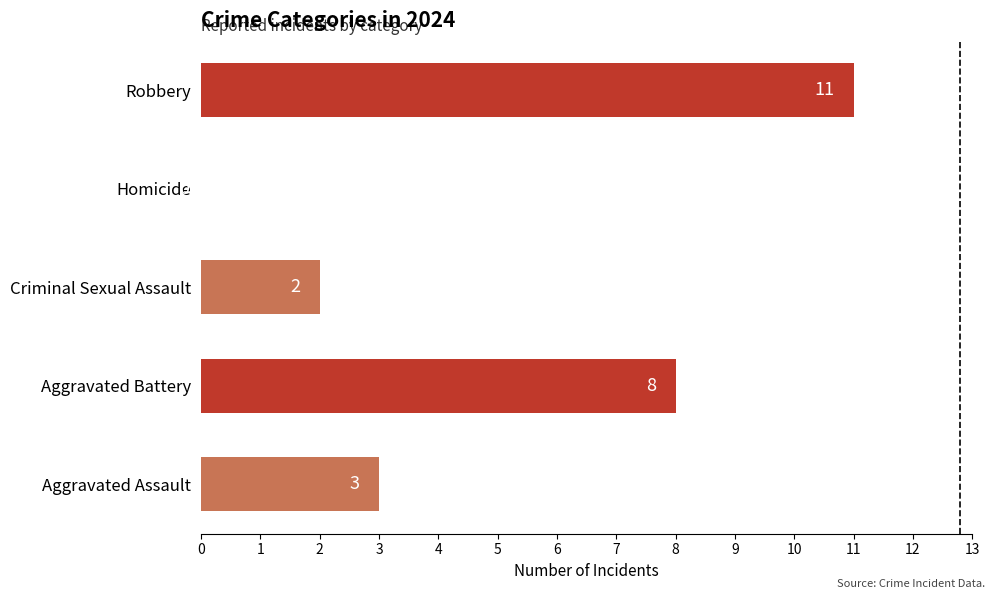

At which label is the value closest to 5?

Aggravated Assault